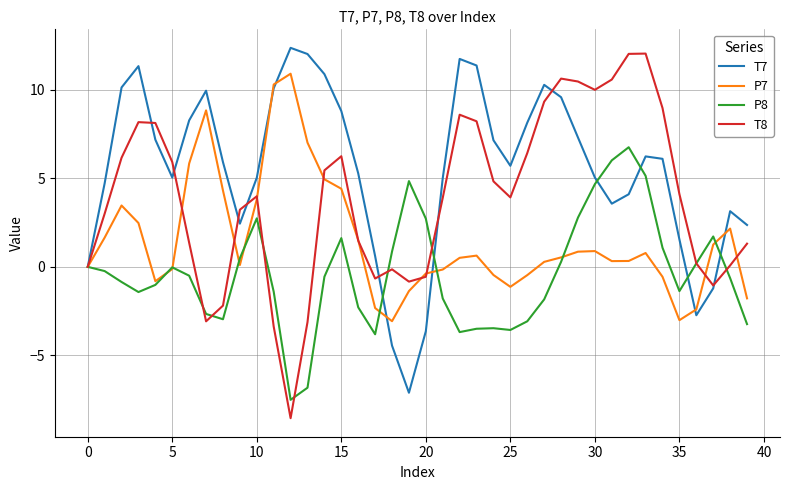

Is this an area chart (filled region under the line)?

No